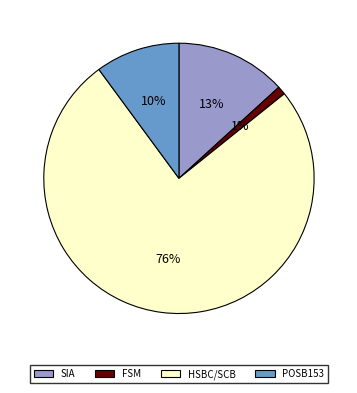

To the nearest percent, what percentage of the pie is SIA?

13%